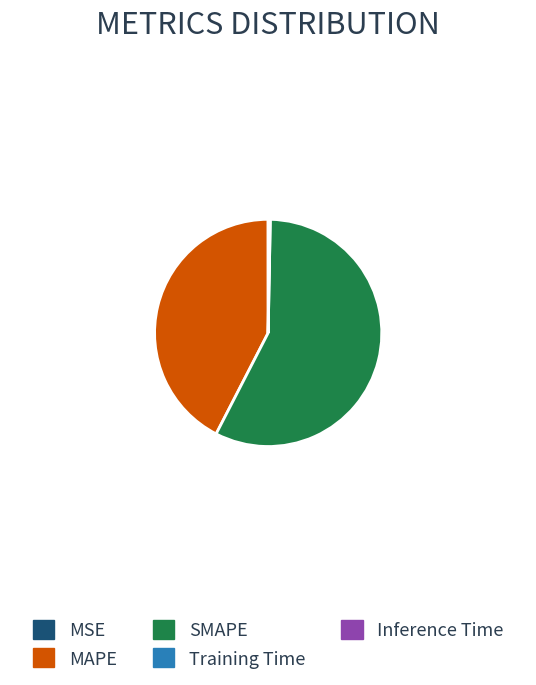

Which slice is the largest?

SMAPE